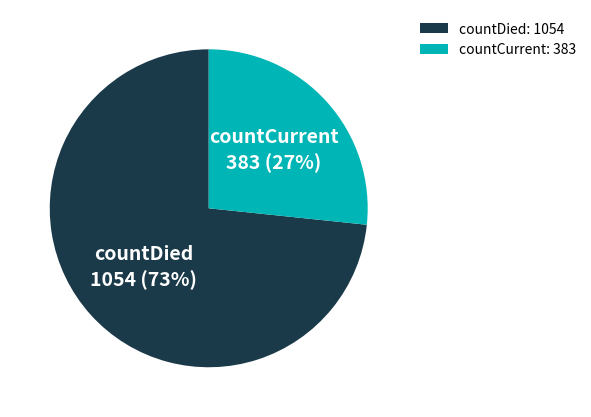

Does countDied account for over 50% of the chart?

Yes